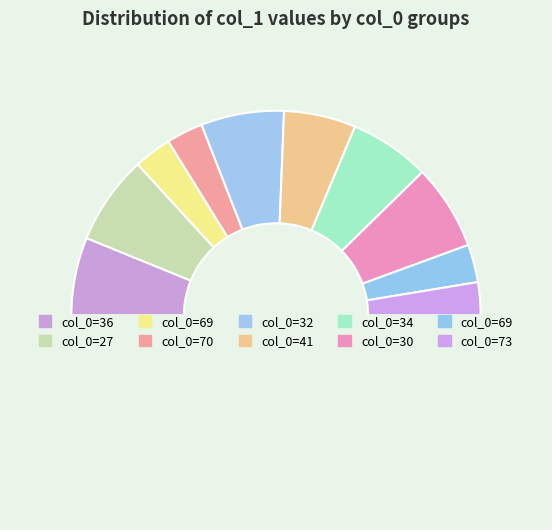

To the nearest percent, what is the difference between the largest and smallest slice percentages?

9%